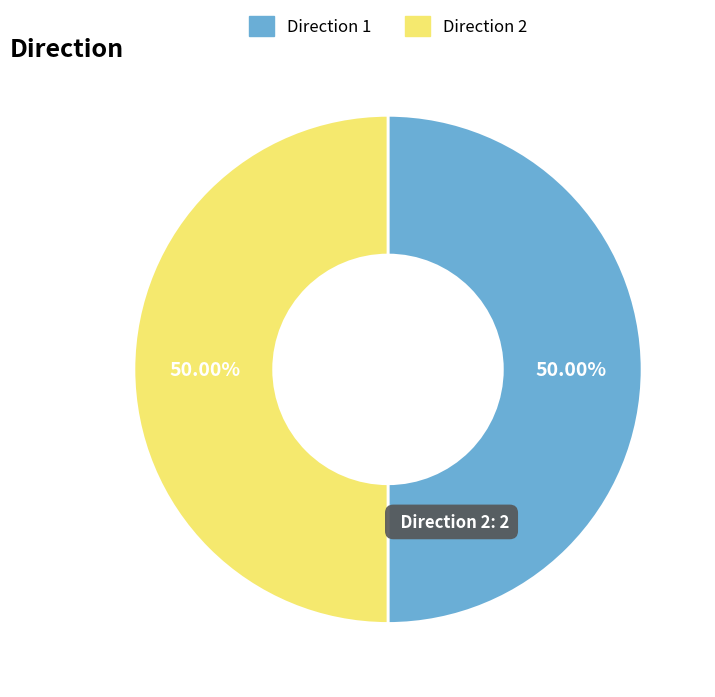

Count the number of slices in the pie.

2